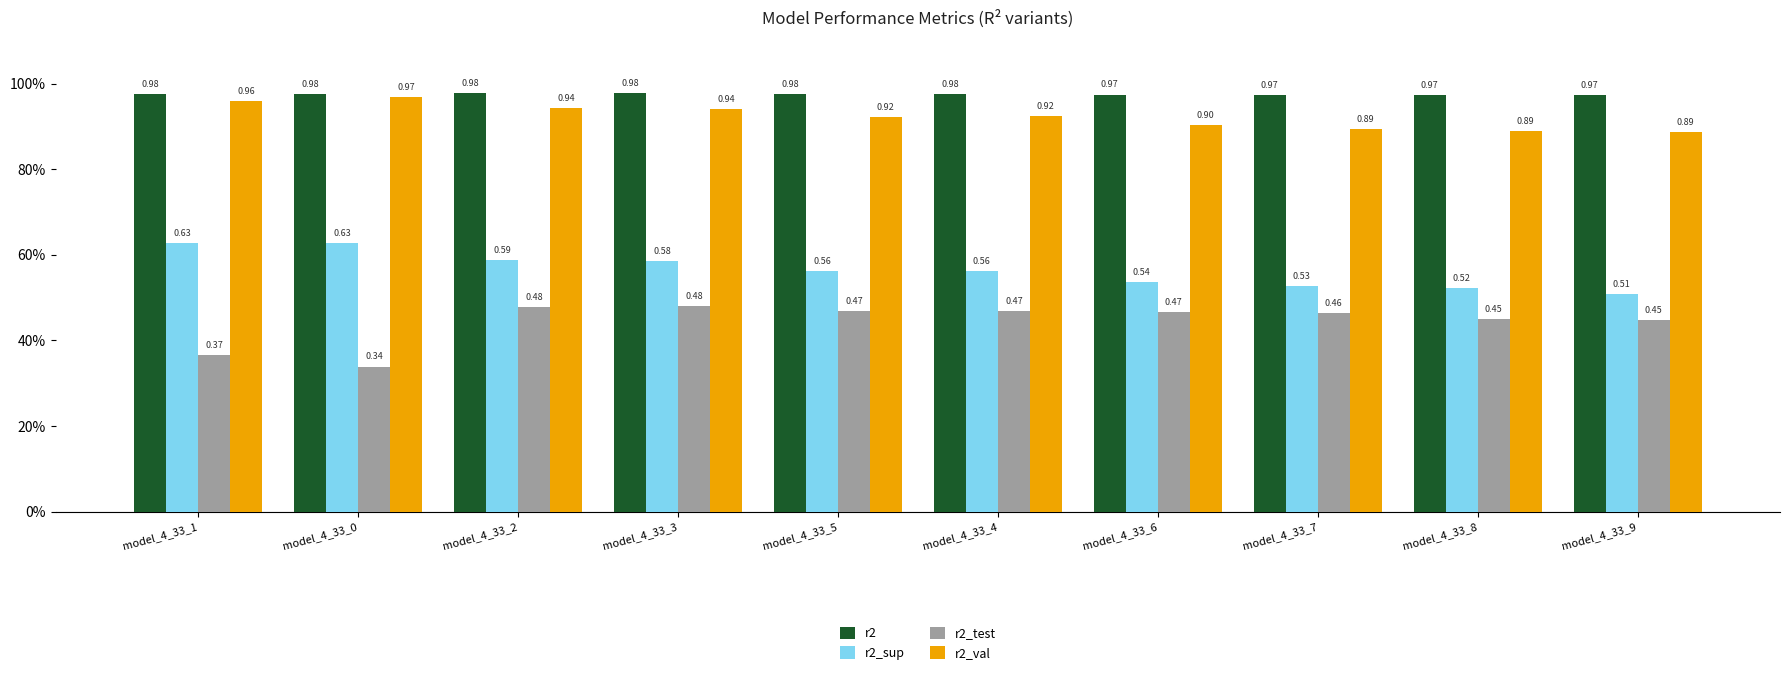

Which series changed the most between model_4_33_1 and model_4_33_9?

r2_sup